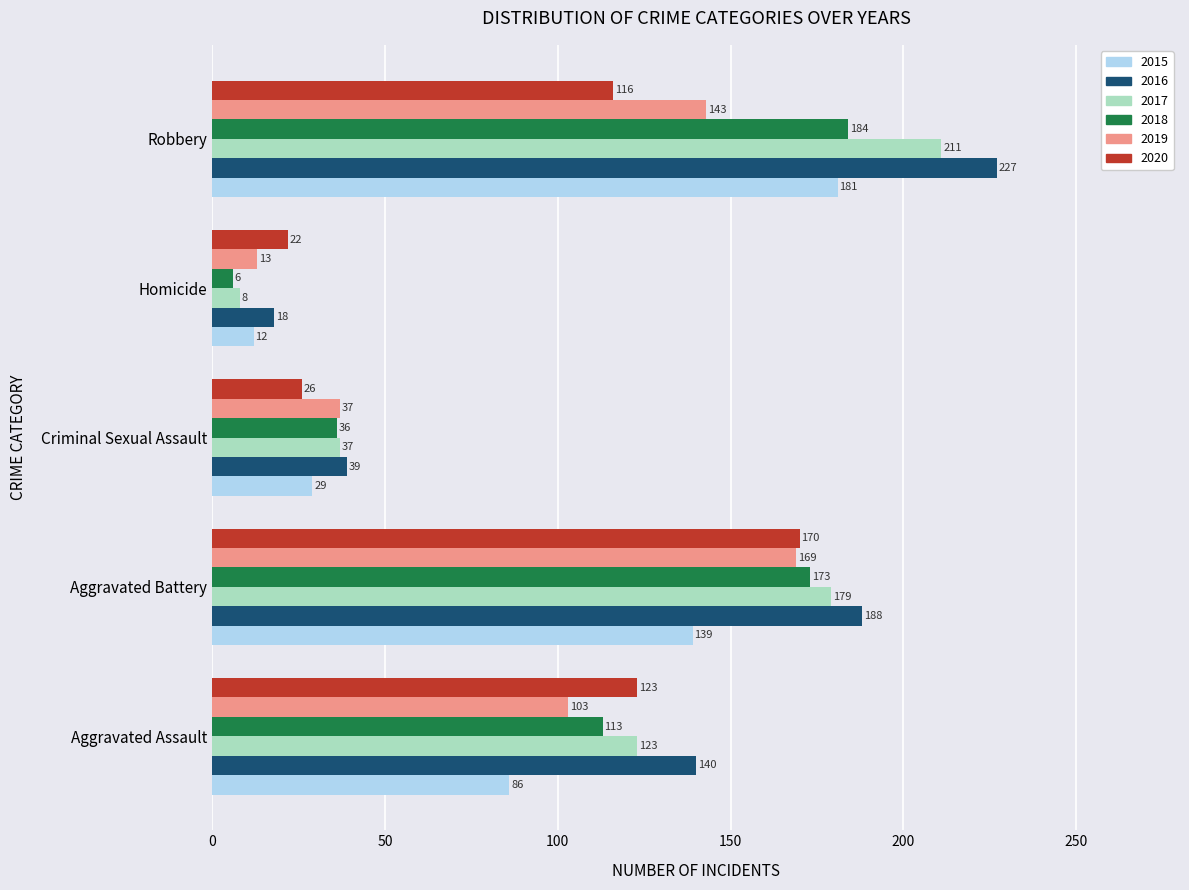

At how many categories does at least one series exceed 193?

1